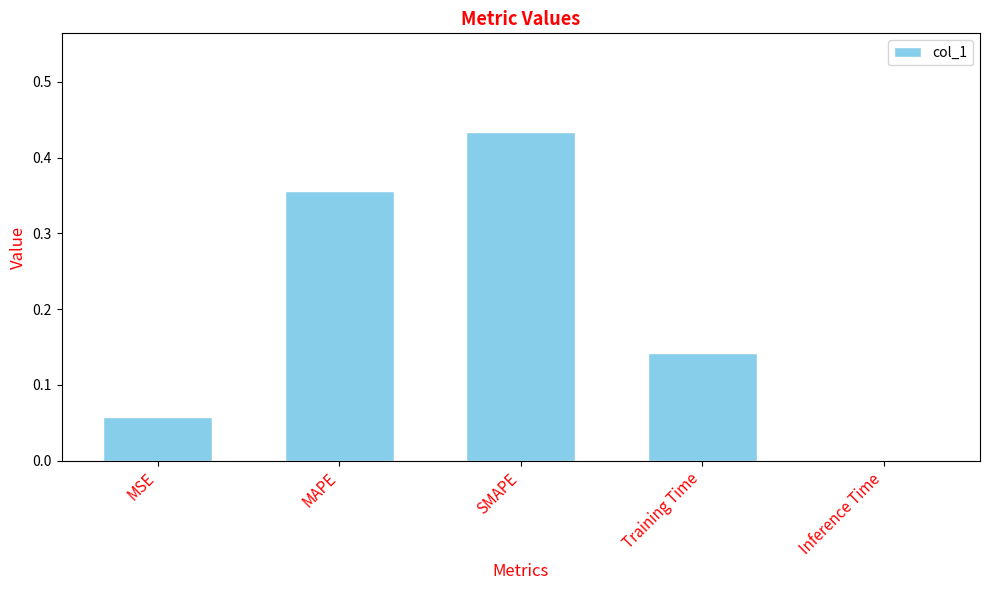

What is the change in value from MAPE to SMAPE?

+0.1